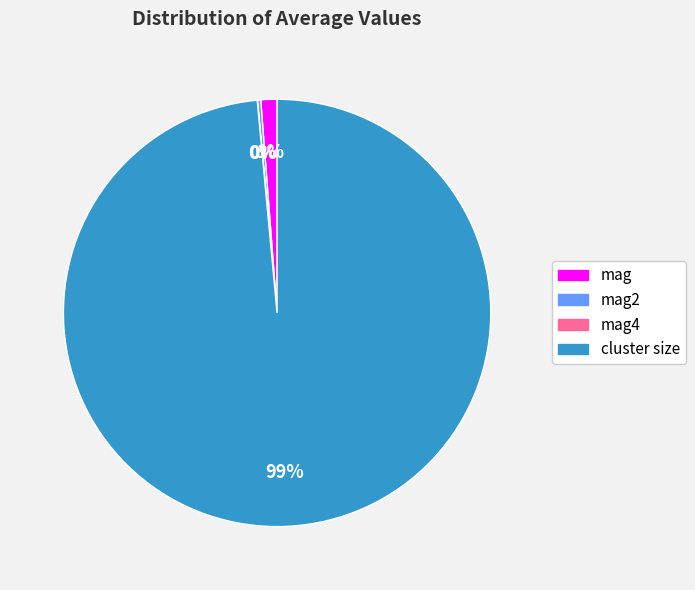

Is cluster size the majority of the pie?

Yes